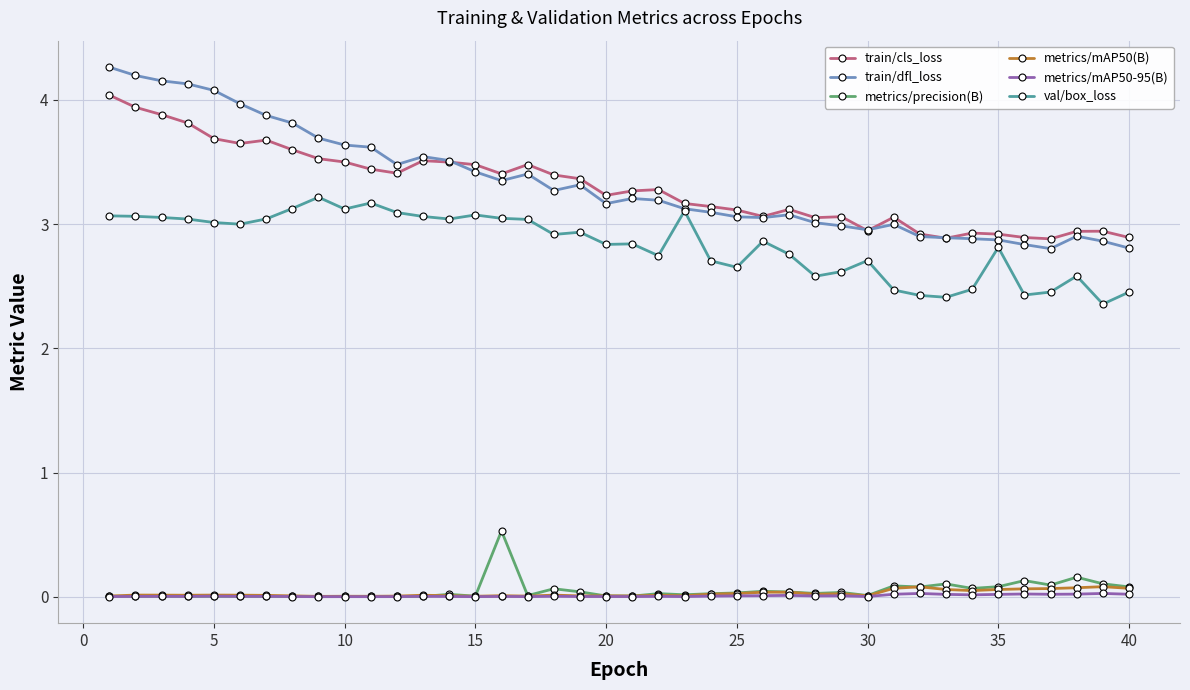

What is the value of the train/dfl_loss point at the 36th from the left?

2.8